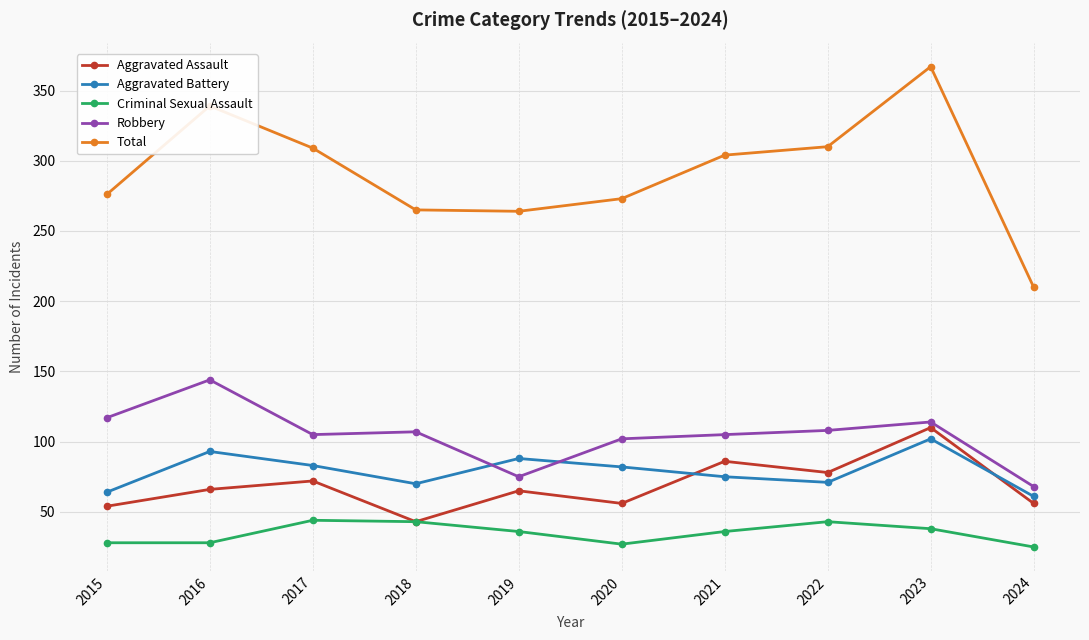

What is the maximum value for Total?

367